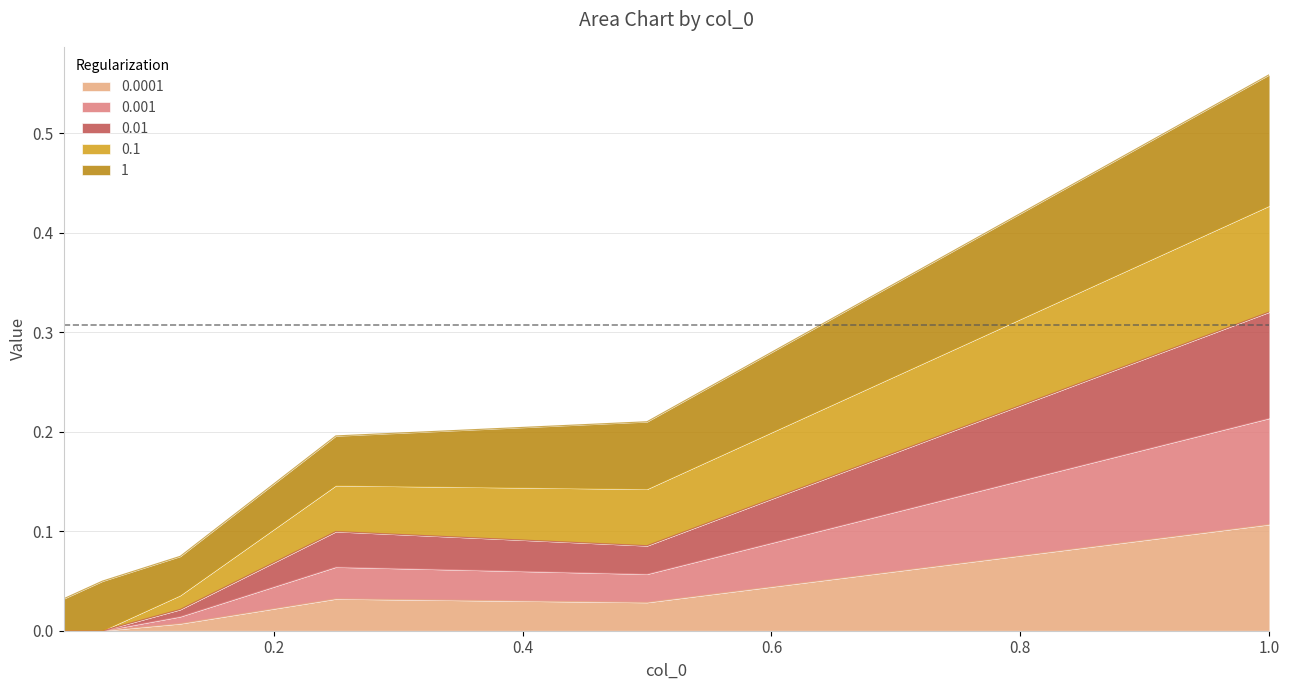

True or false: 0.001 and 0.01 cross at least once.

False